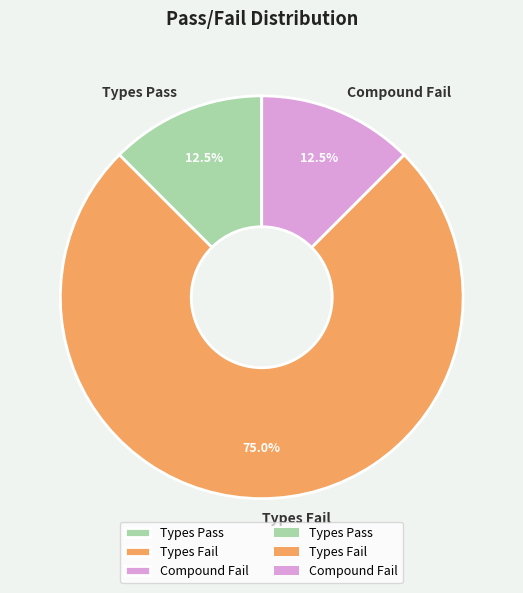

How many segments does this pie chart have?

3